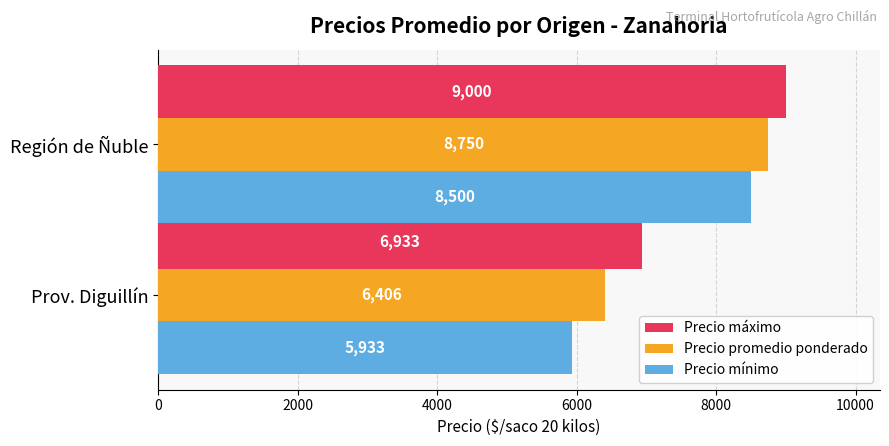

List the series in order of their peak value, highest first.

Precio máximo, Precio promedio ponderado, Precio mínimo